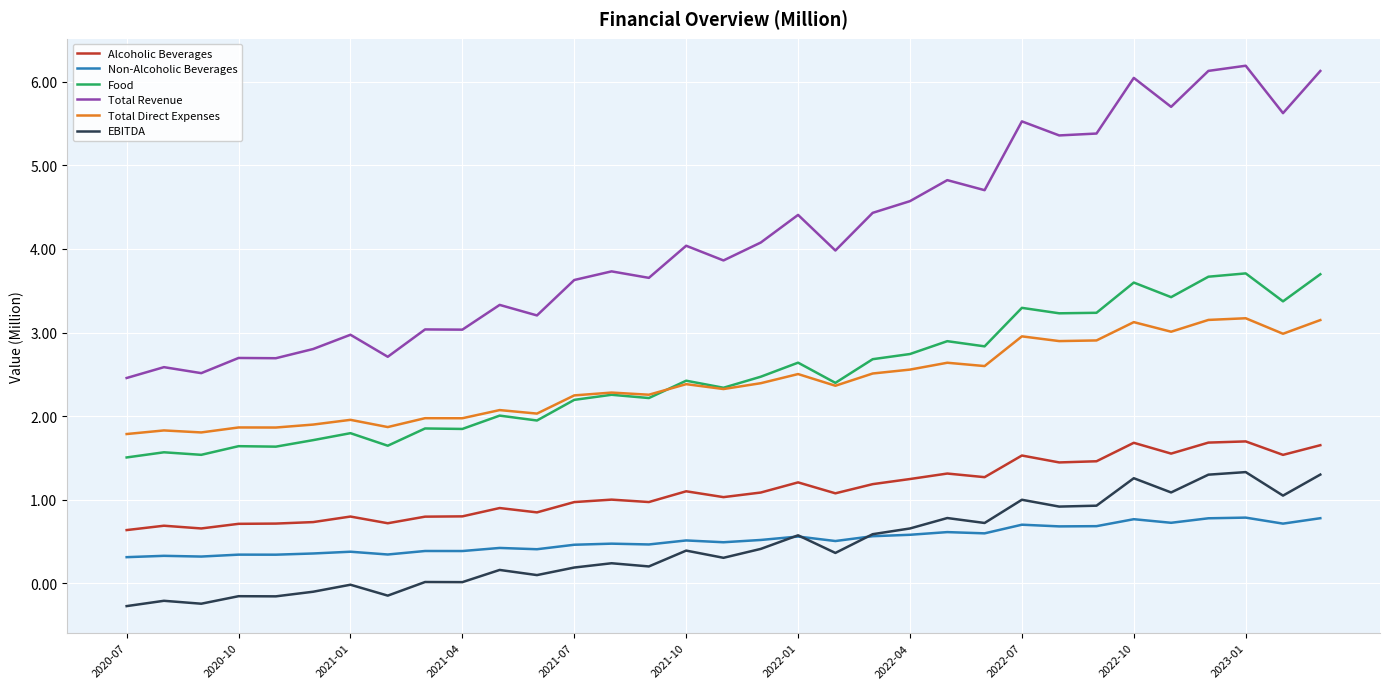

What is the lowest value of the Non-Alcoholic Beverages series?

0.3